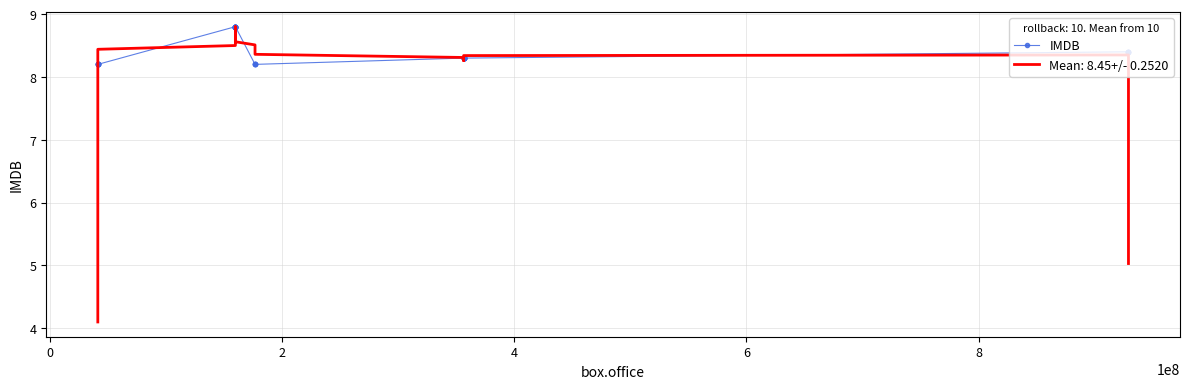

Count the number of data series in this chart.

1